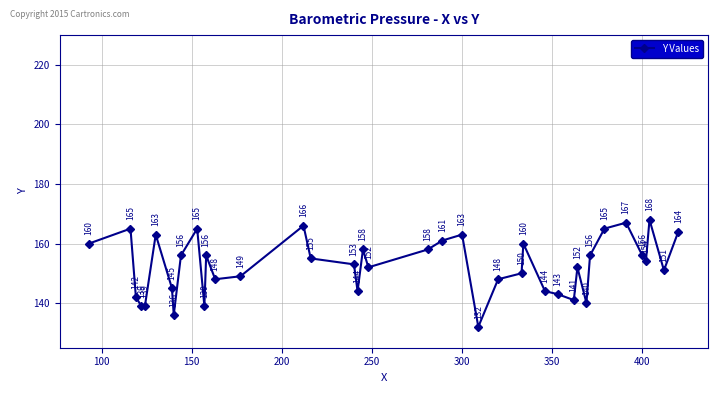

What is the minimum value shown in the chart?

132